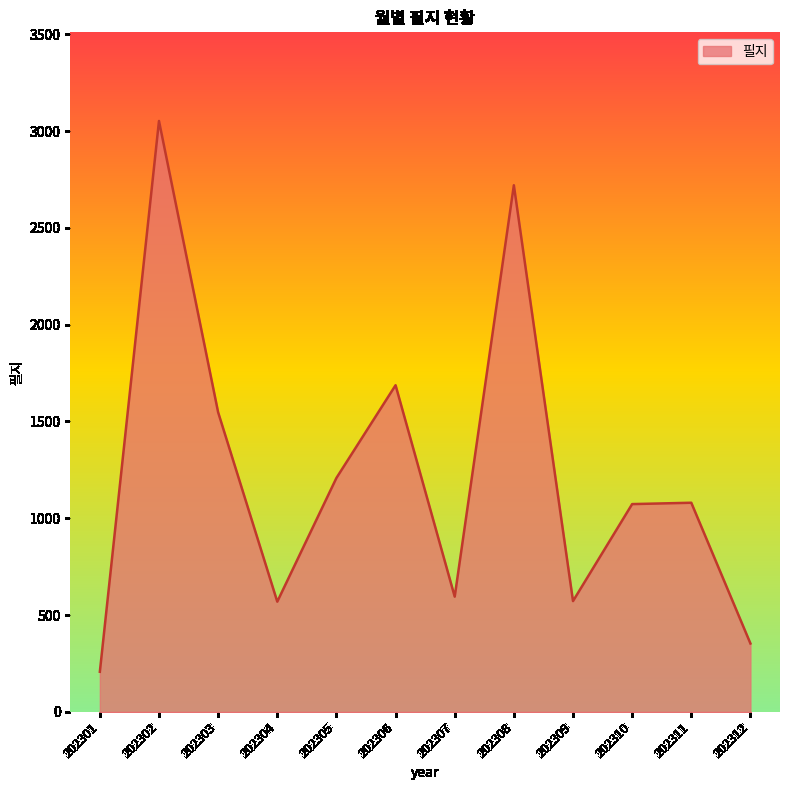

At which category does the data reach its first local valley?

202304